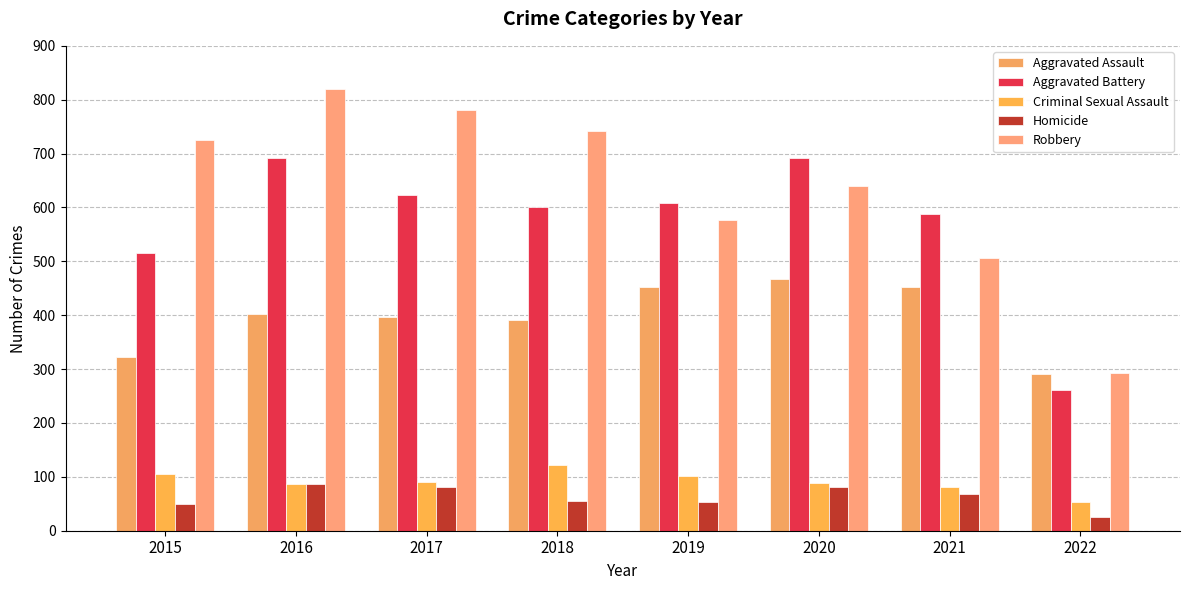

What is the difference between the maximum and minimum values in the Aggravated Battery series?

429